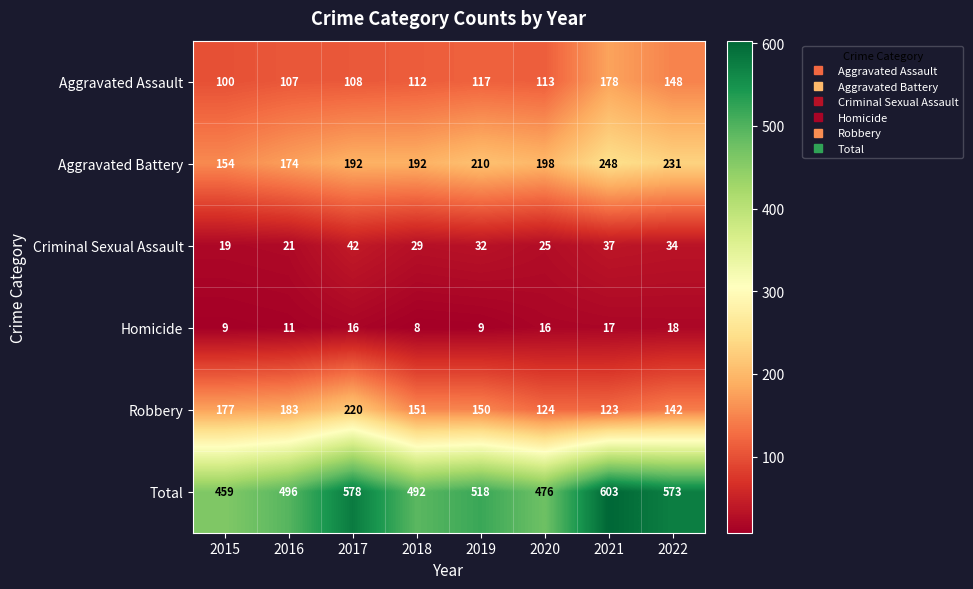

Which series changed the most between 2016 and 2017?

Total